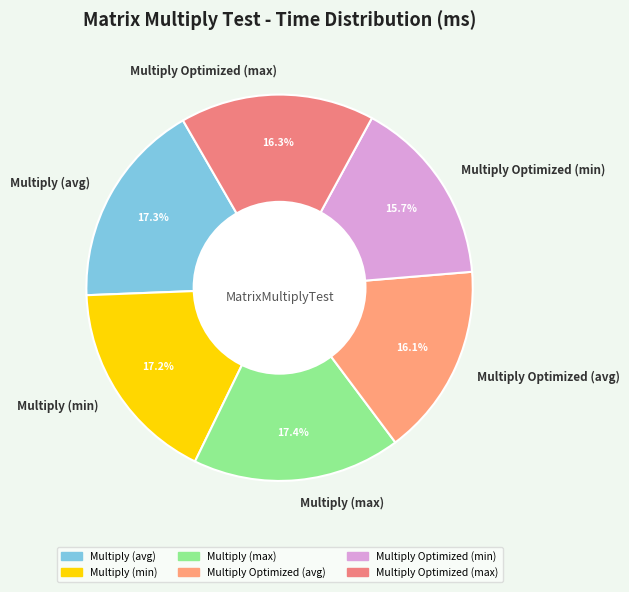

Is there any slice that represents more than half of the pie?

No